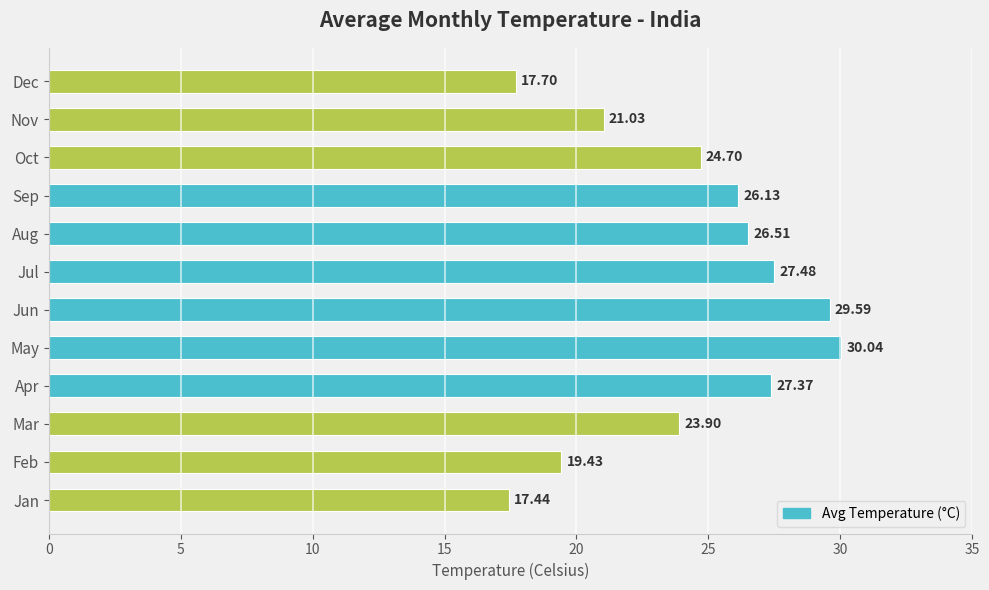

What is the sum of all values?

291.3